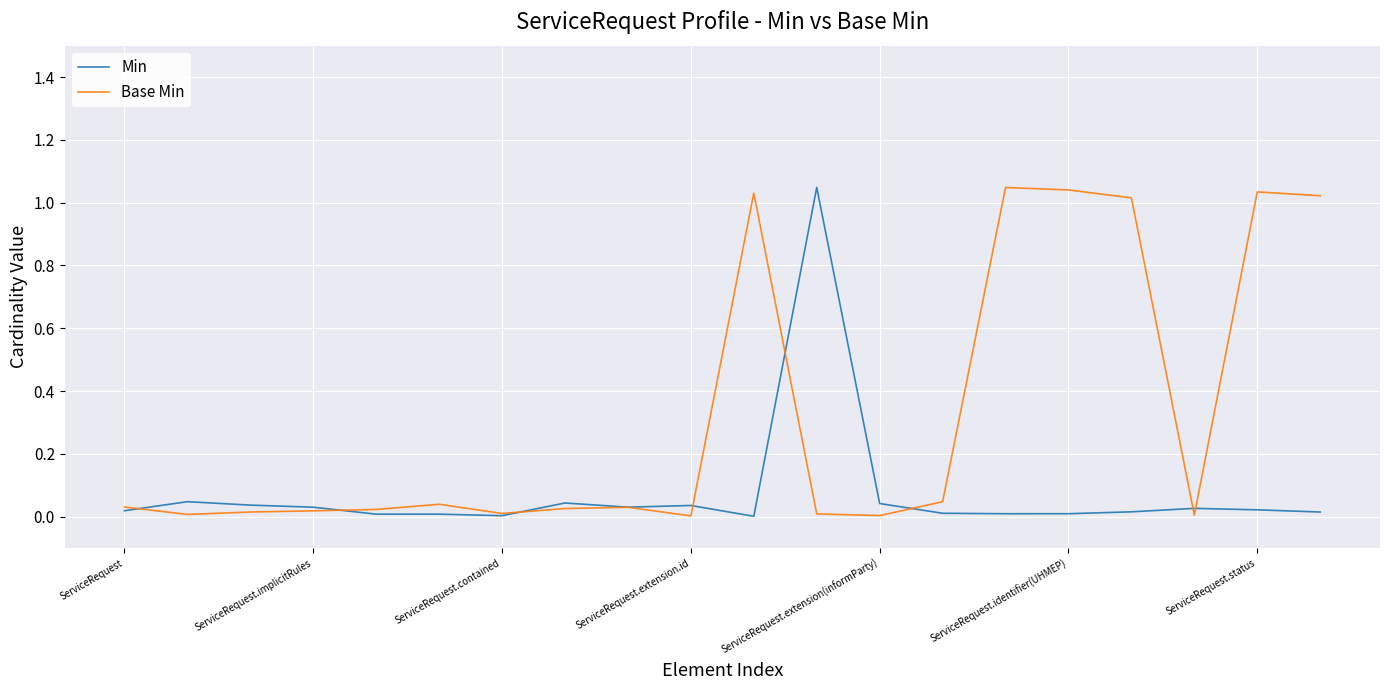

Does the chart have visible grid lines?

Yes